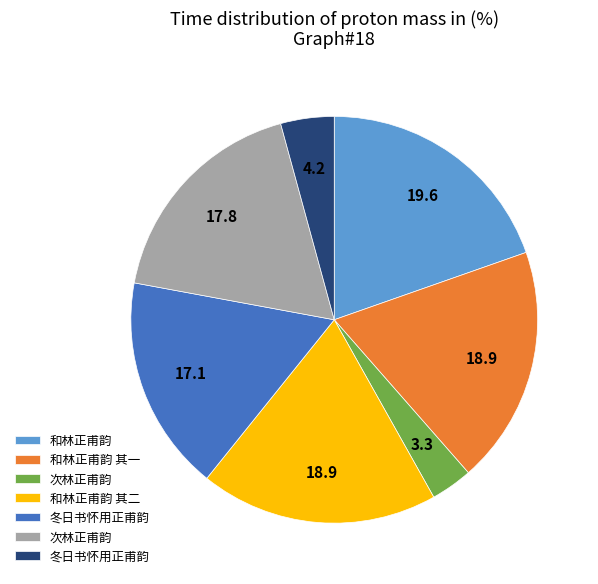

Does any single category account for the majority?

No